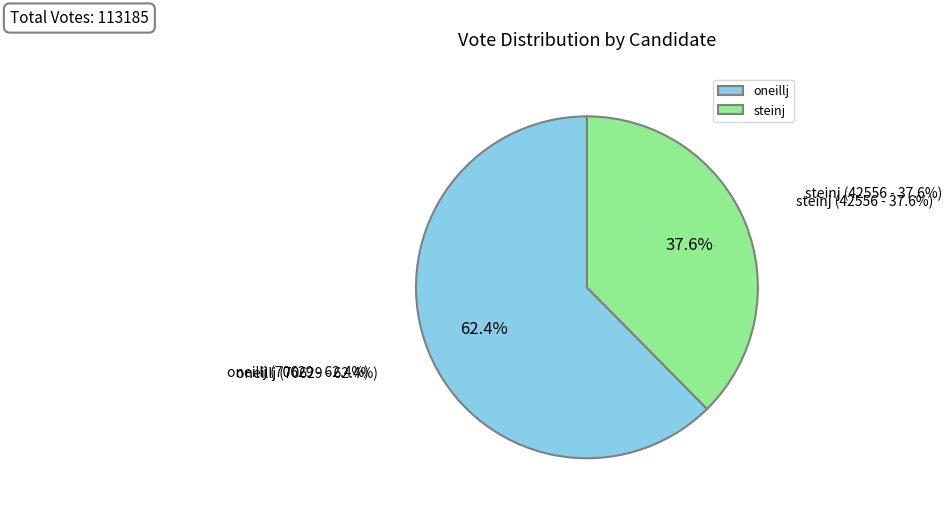

To the nearest percent, what is the average slice percentage?

50%